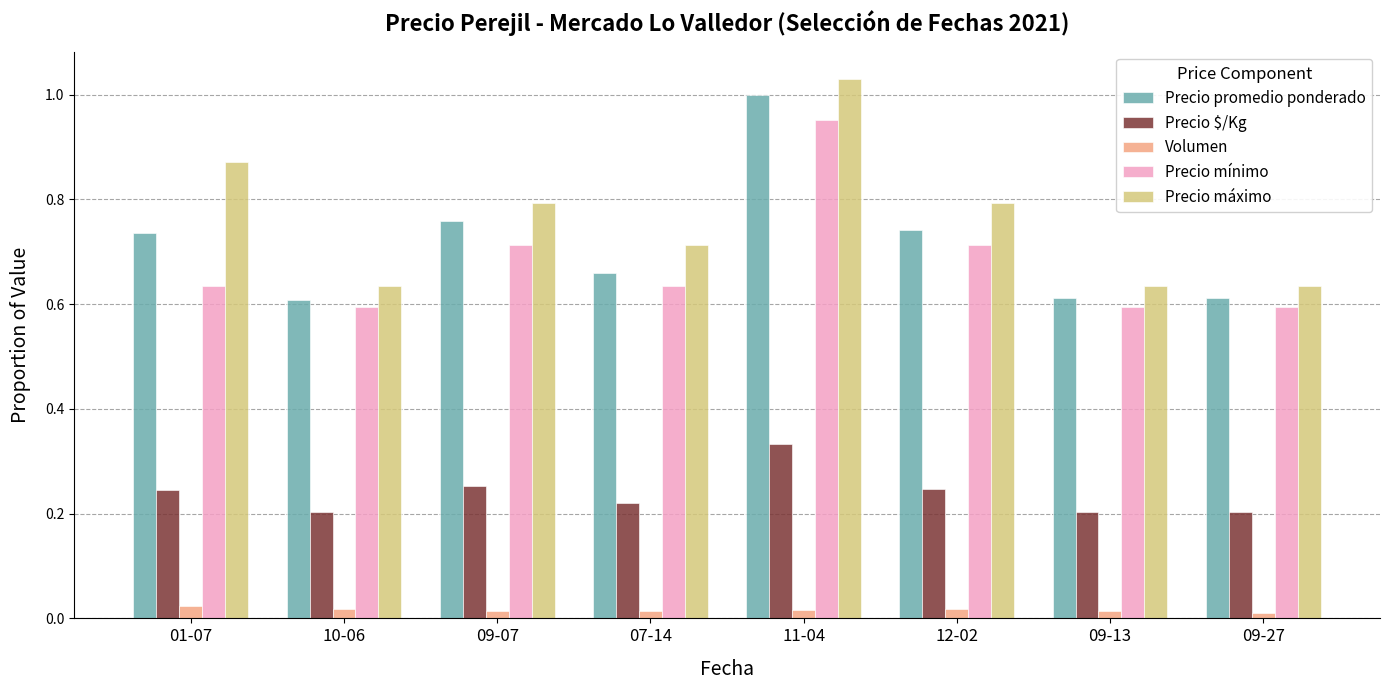

How many groups of bars are there?

8